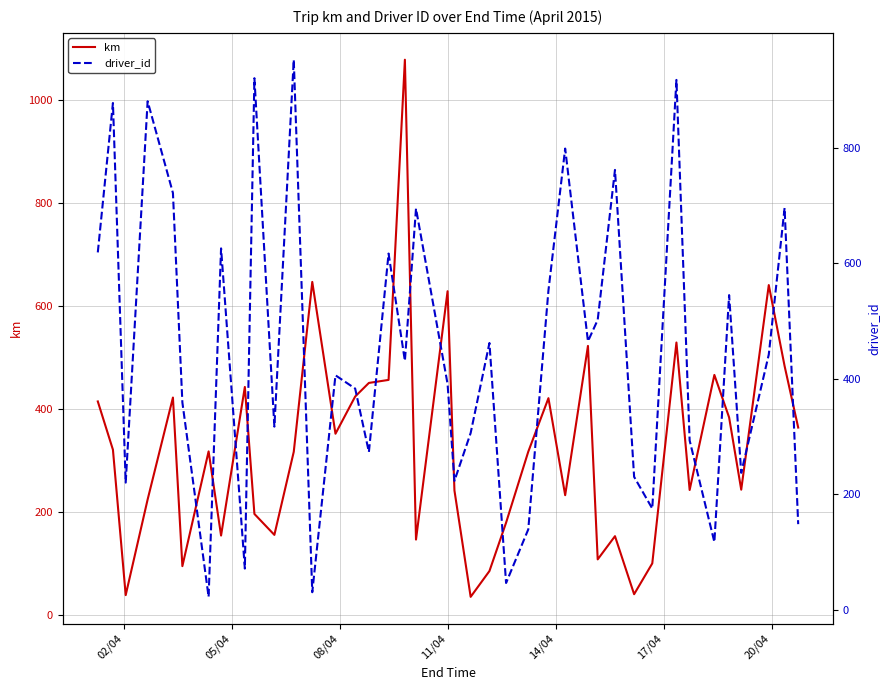

What is the lowest value of the km series?

36.2